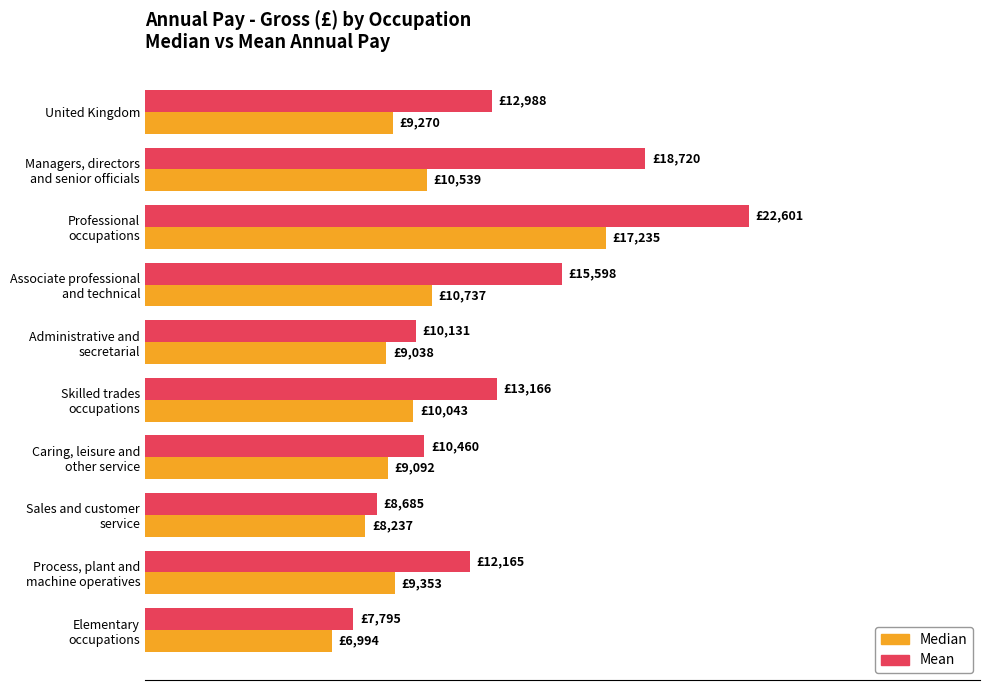

What are all the series names shown in the legend?

Median, Mean